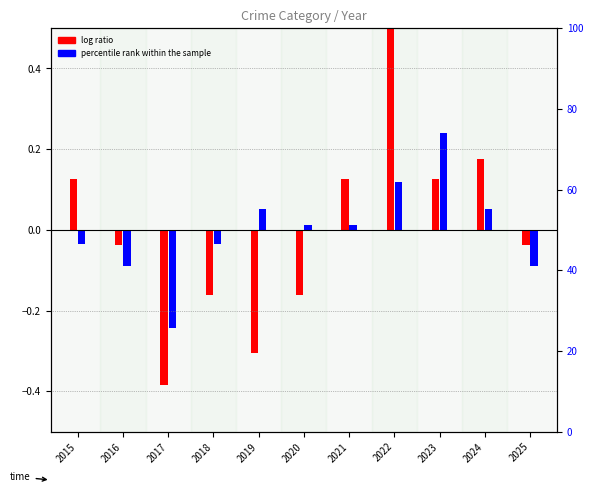

What is the greatest value displayed?

0.5